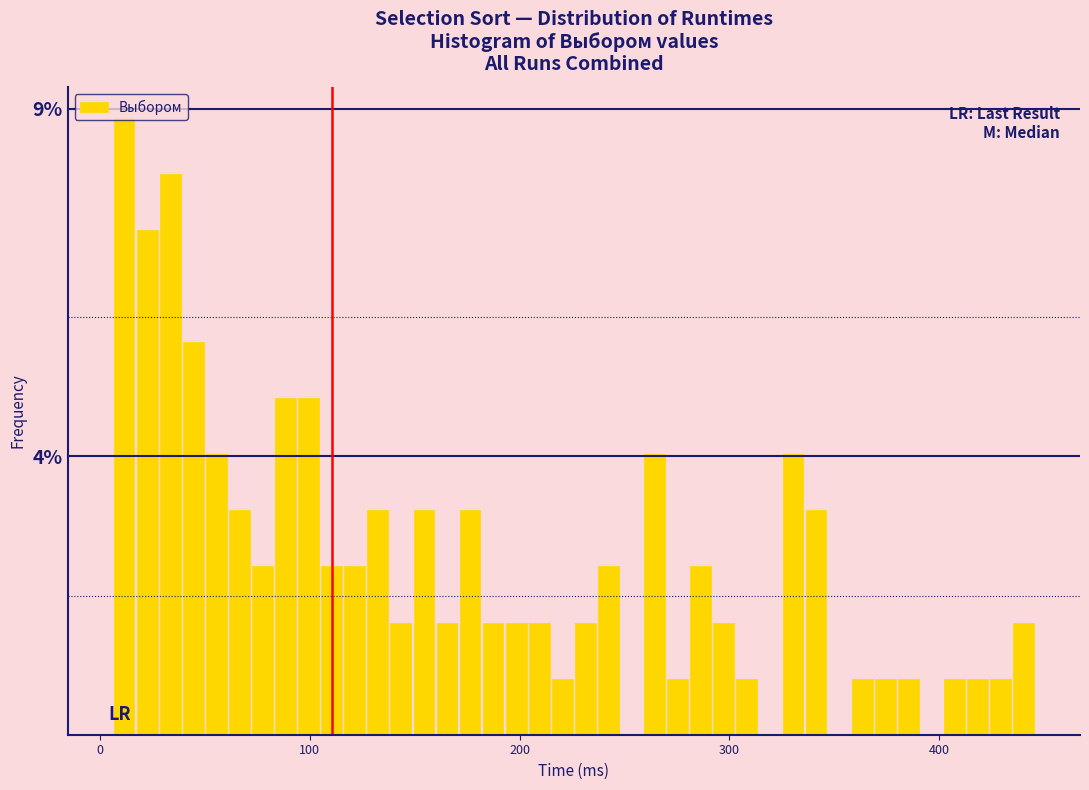

Around what value on the x-axis is the tallest bar? Give the approximate position of its centre, as read against the axis.

10